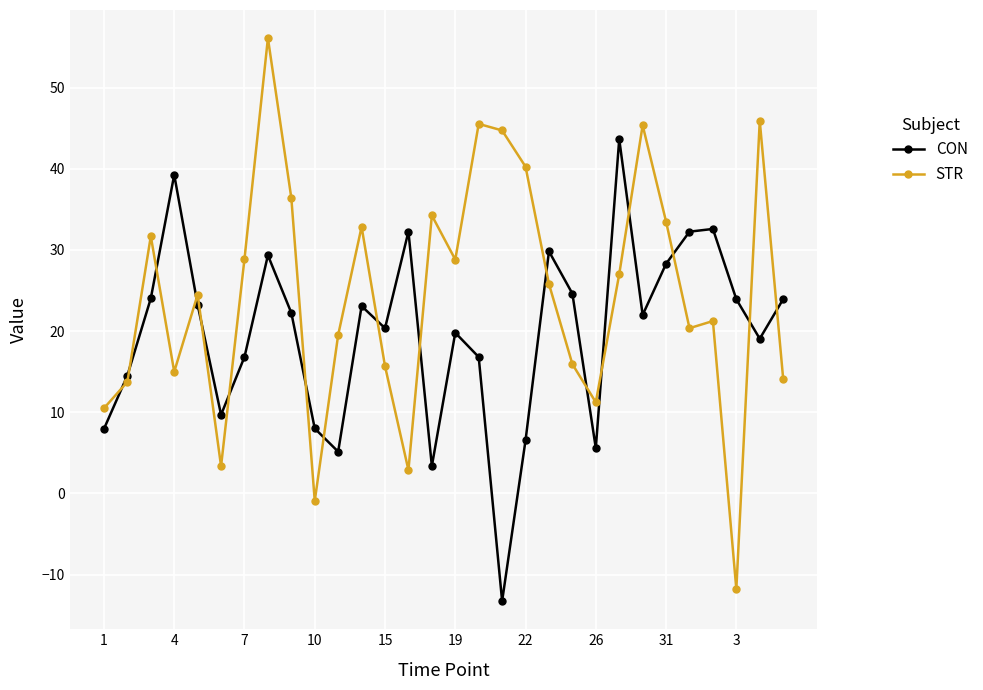

Rank the series by their maximum value, from lowest to highest.

CON, STR